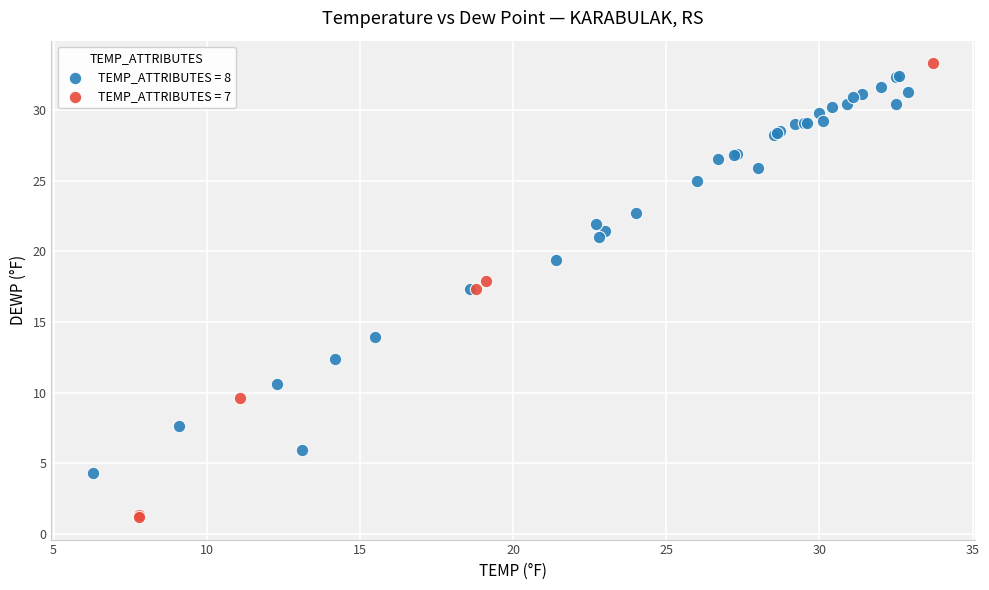

Which series has the largest Y range (max minus min)?

TEMP_ATTRIBUTES = 7